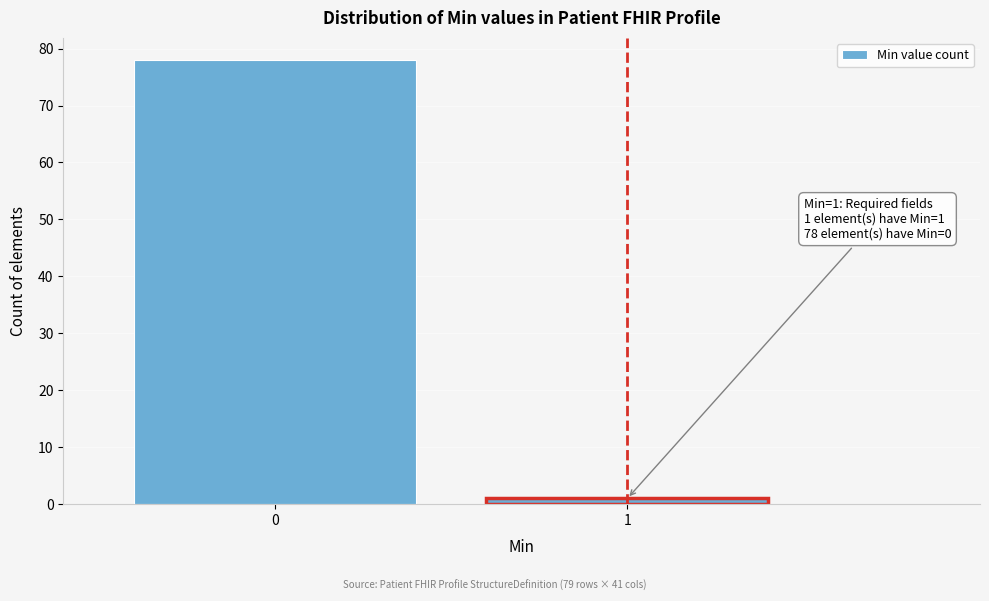

Reading left to right, list all the values displayed in this chart.

78	1